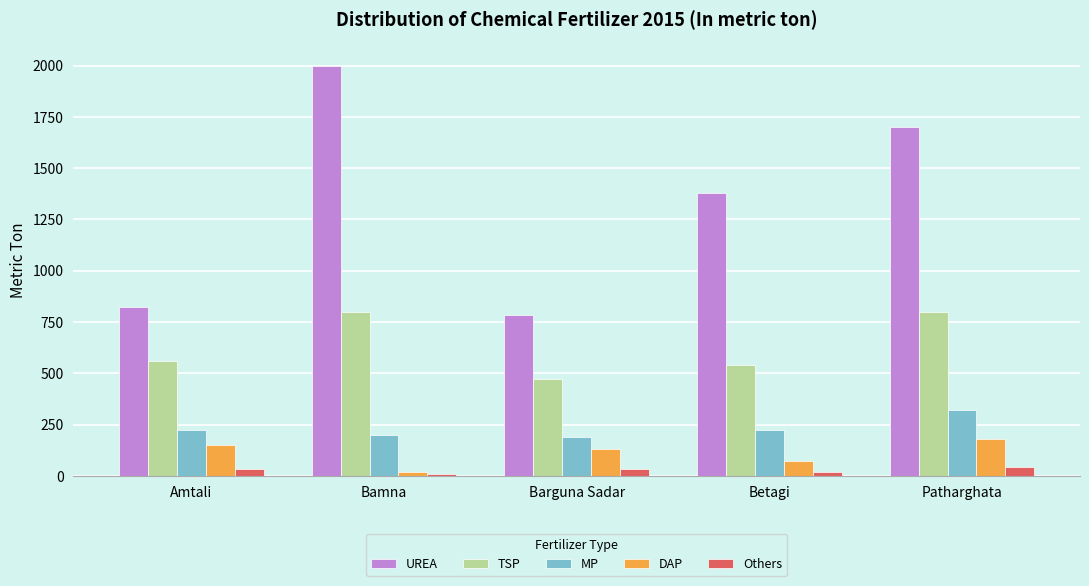

Is the value of Others at Patharghata greater than the value of UREA at Patharghata?

No